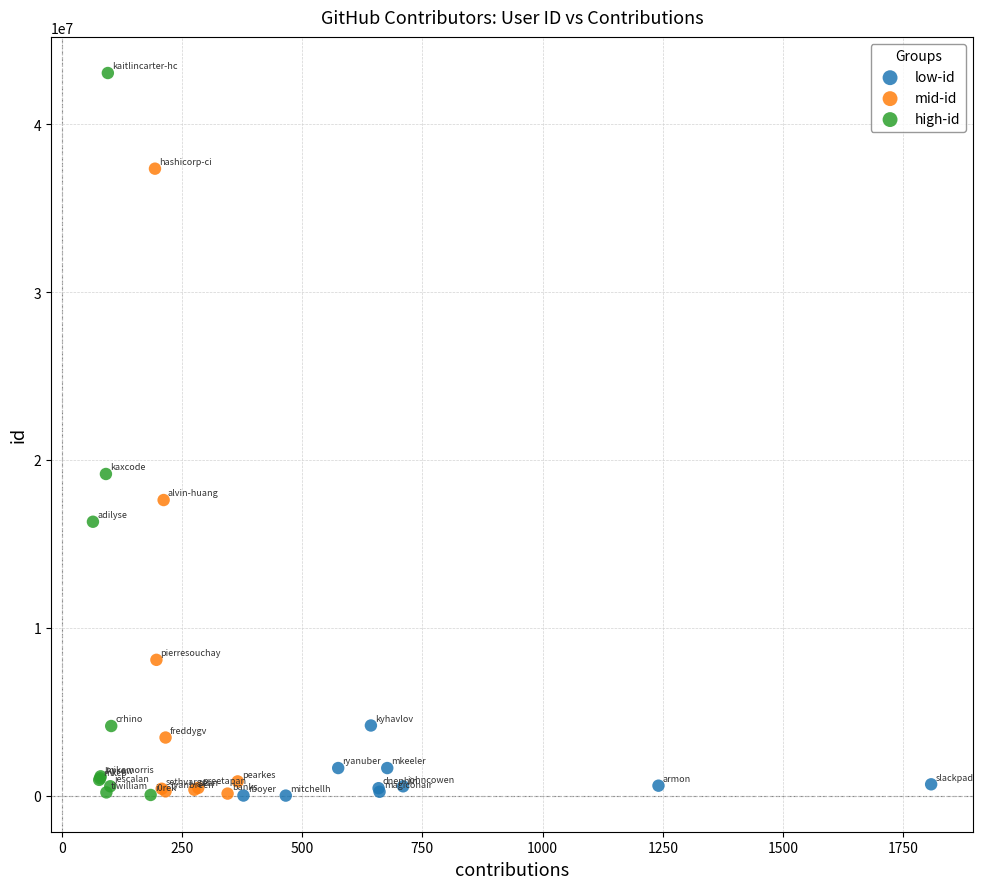

Which series contains the highest Y value?

high-id